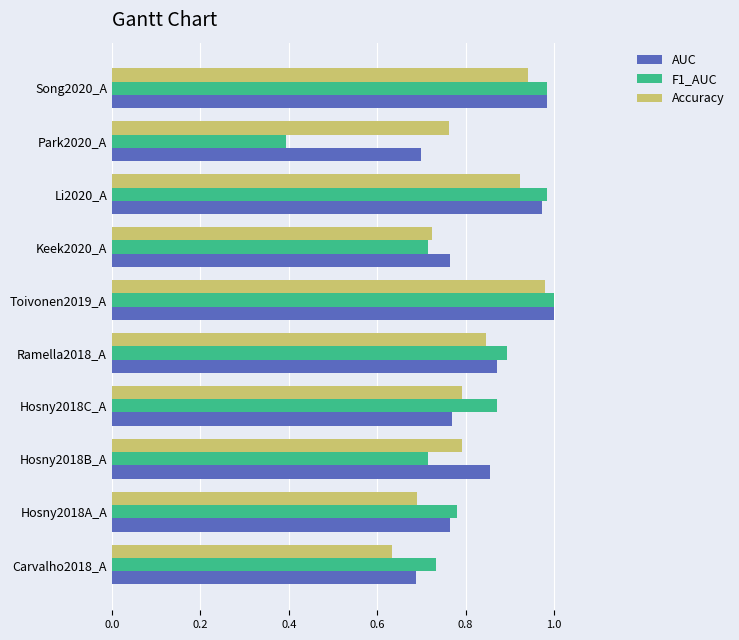

Where is Accuracy nearest to the value 0?

Carvalho2018_A